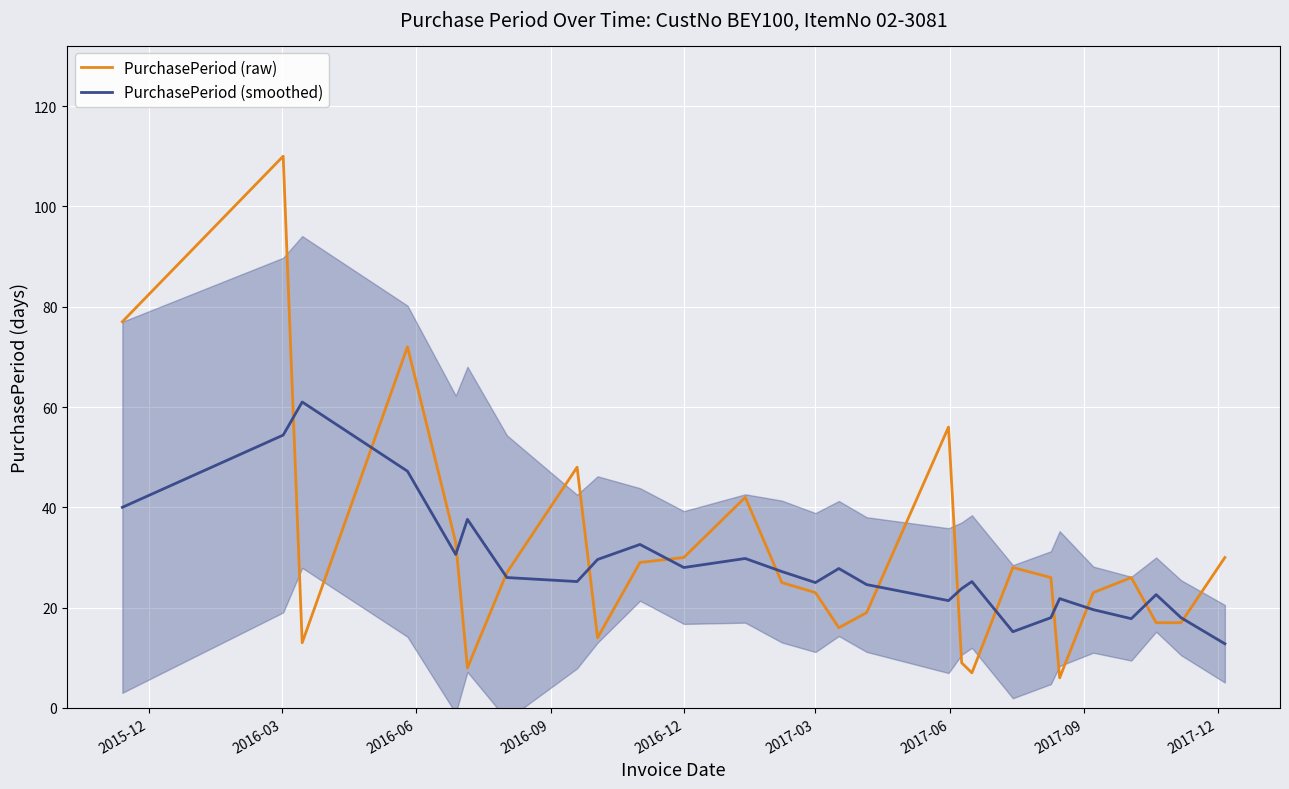

Rank the series by their average value, from highest to lowest.

PurchasePeriod (raw), PurchasePeriod (smoothed)